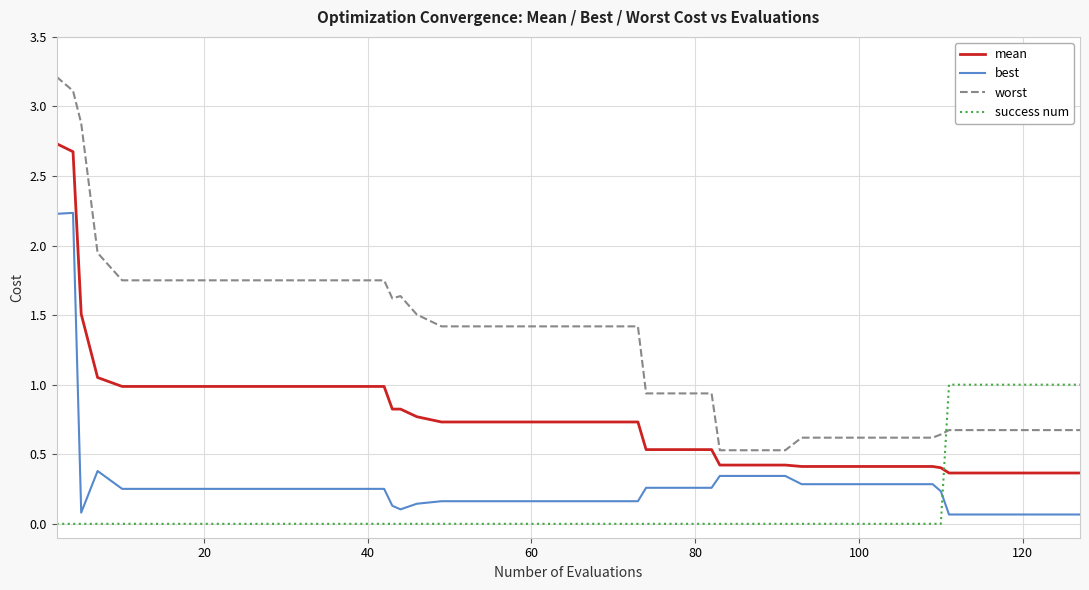

True or false: best and worst intersect in this chart.

False